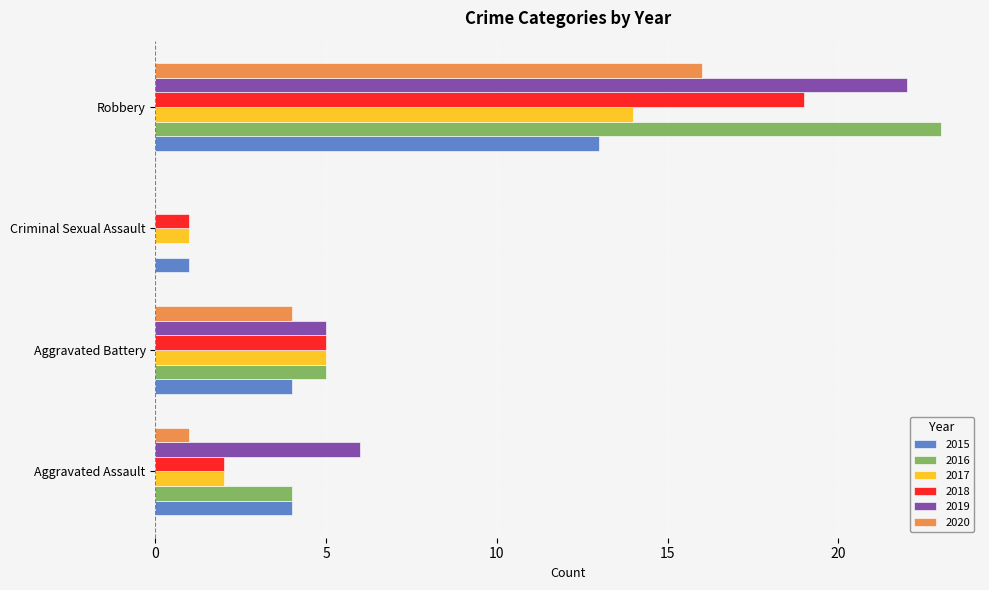

What is the total value across all series at Aggravated Assault?

19